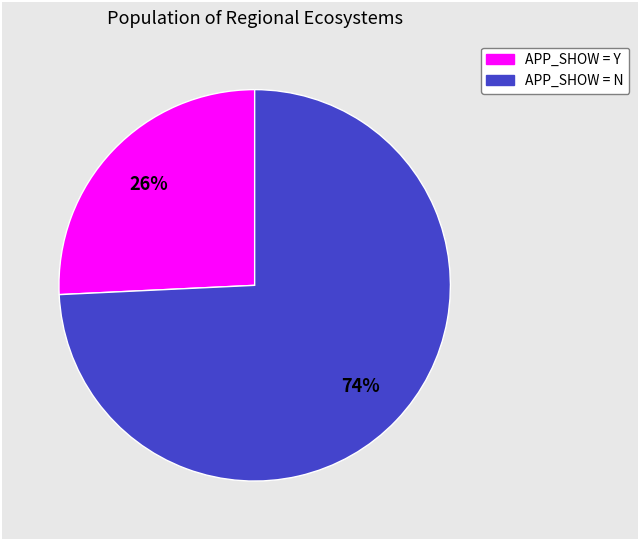

Is there any slice that represents more than half of the pie?

Yes